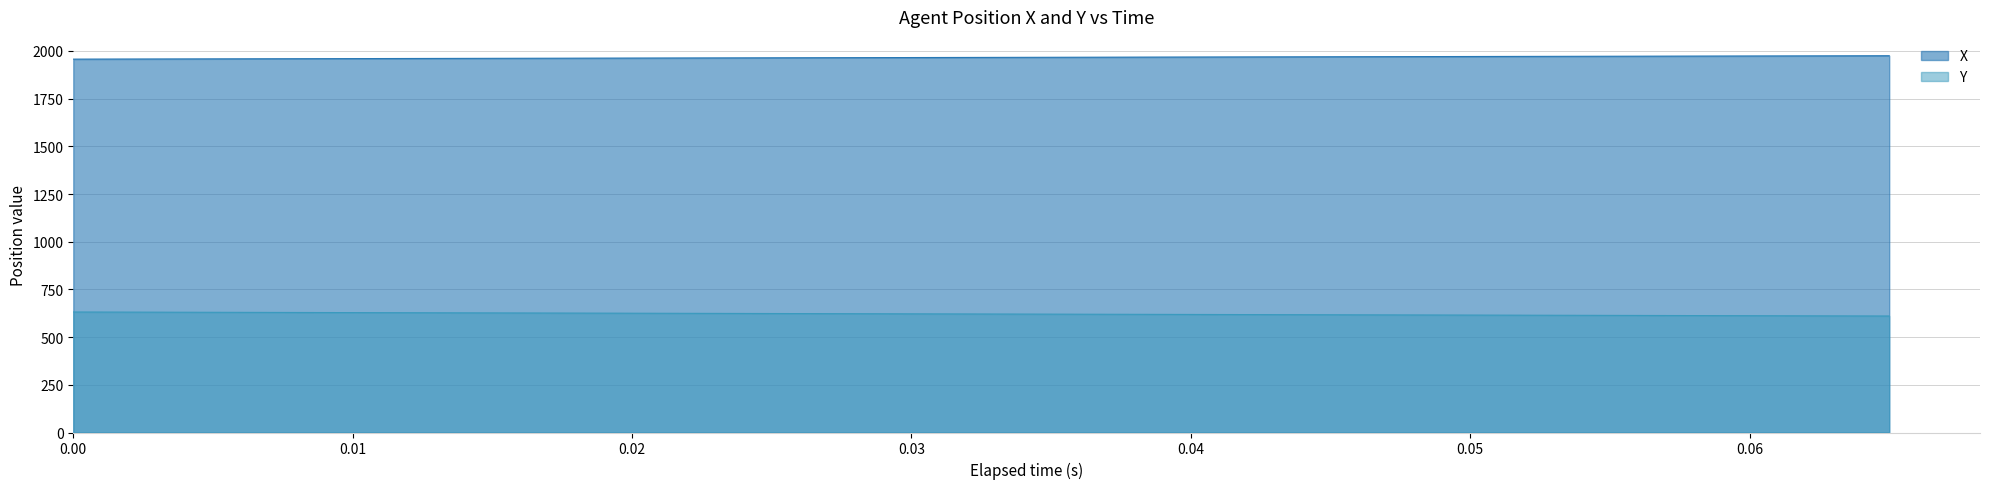

Reading left to right, extract all data points from this chart.

X: 1956.9	1957.4	1957.9	1958.3	1958.8	1959.3	1959.7	1960.2	1960.7	1961.1	1961.6	1962.0	1962.5	1963.0	1963.4	1963.9	1964.3	1964.8	1965.3	1965.7	1966.2	1966.6	1967.1	1967.5	1968.0	1968.5	1968.9	1969.4	1969.8	1970.3	1970.7	1971.2	1971.6	1972.1	1972.5	1973.0	1973.4	1973.9	1974.3	1974.8
Y: 631.6	631.1	630.6	630.0	629.5	629.0	628.5	627.9	627.4	626.9	626.3	625.8	625.3	624.7	624.2	623.6	623.1	622.5	622.0	621.5	620.9	620.4	619.8	619.3	618.7	618.2	617.7	617.1	616.6	616.0	615.5	614.9	614.4	613.8	613.3	612.7	612.2	611.7	611.1	610.6